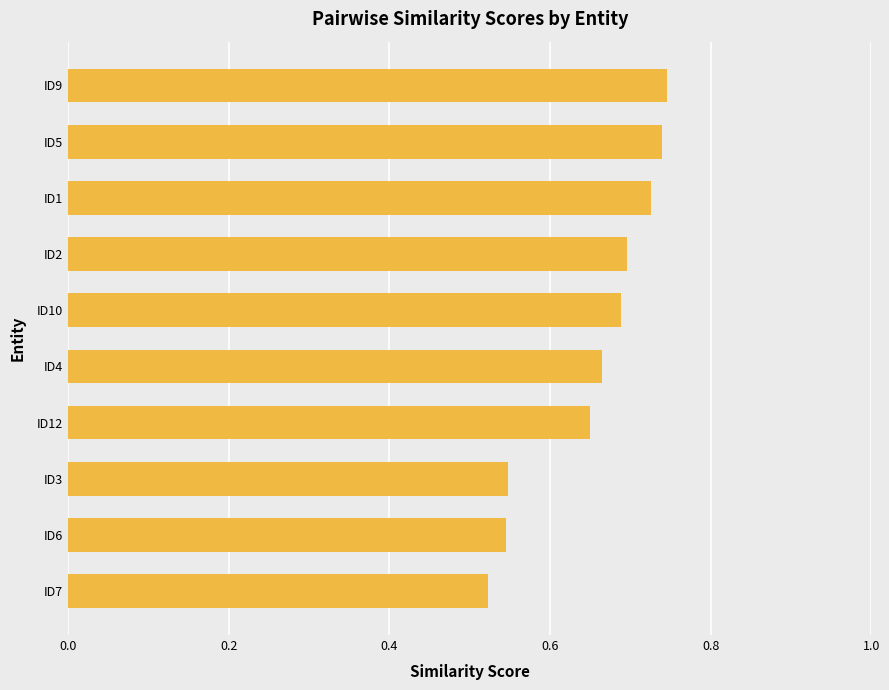

Count the values in the range 0 to 1.

10